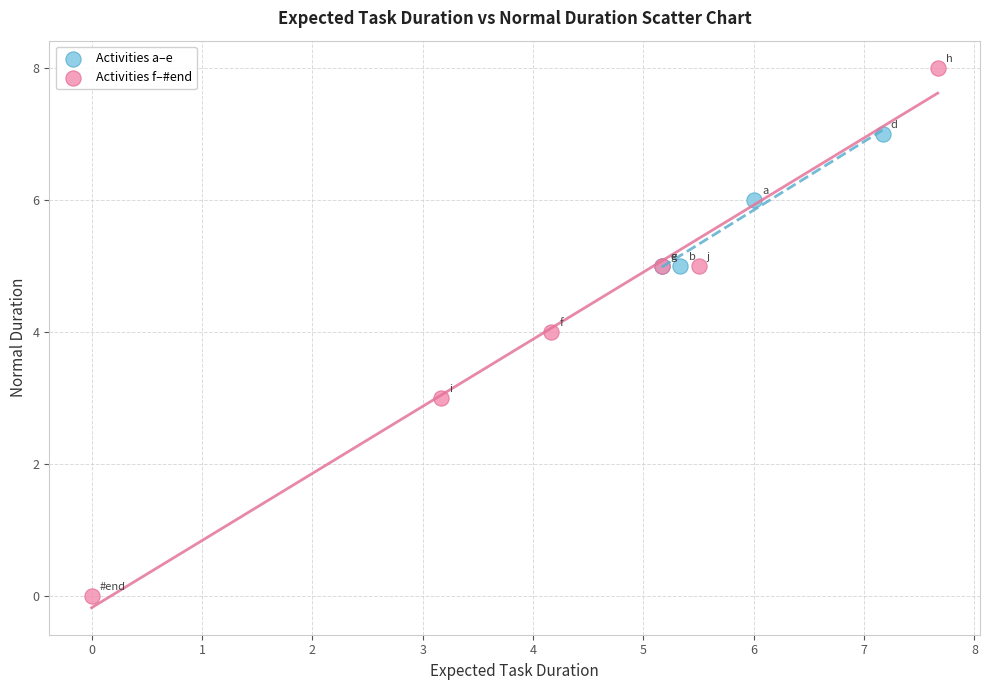

Which series reaches the maximum Y coordinate?

Activities f–#end